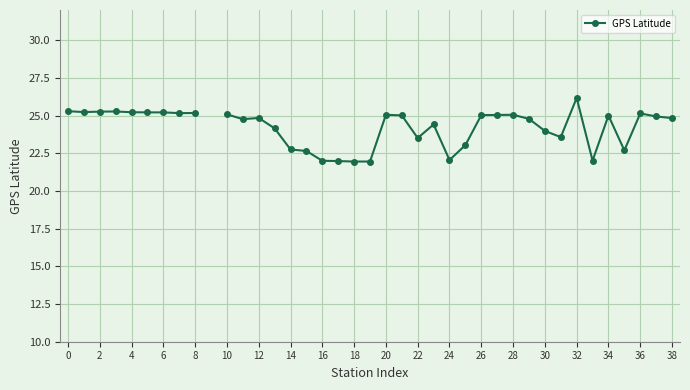

At which category does the data reach its first local valley?

2